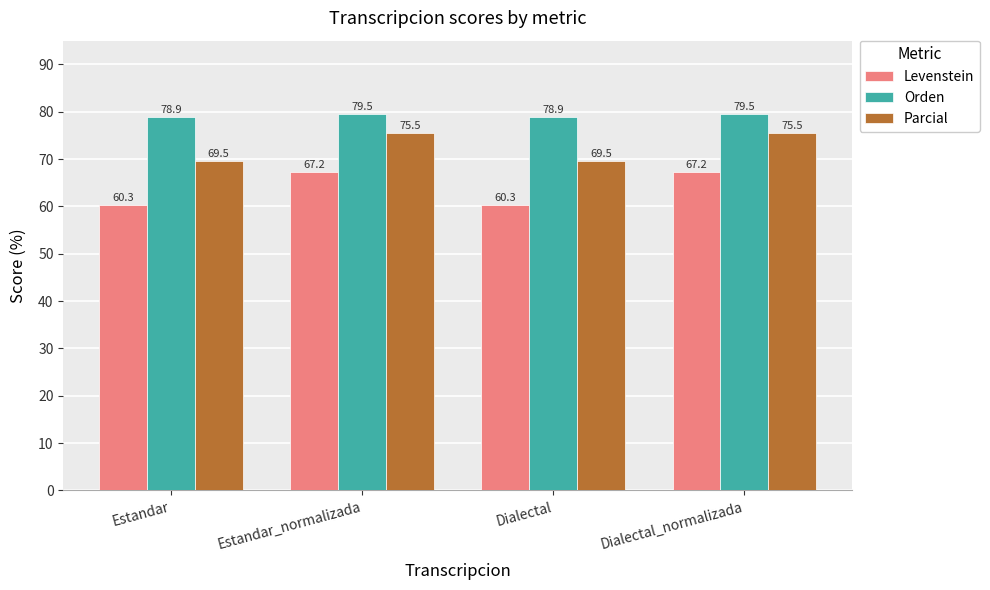

How many categories are shown in the chart?

4